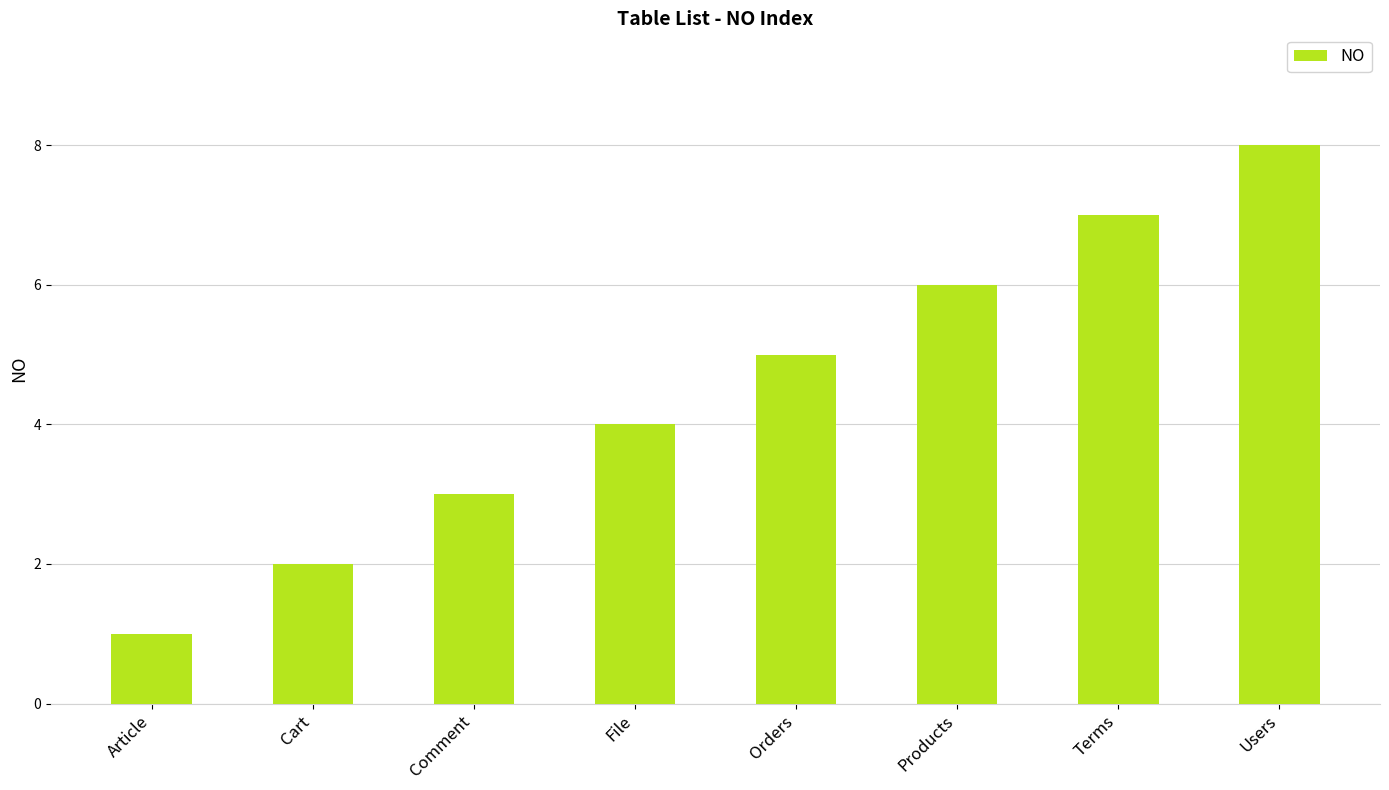

The value at File is 1. True or false?

False